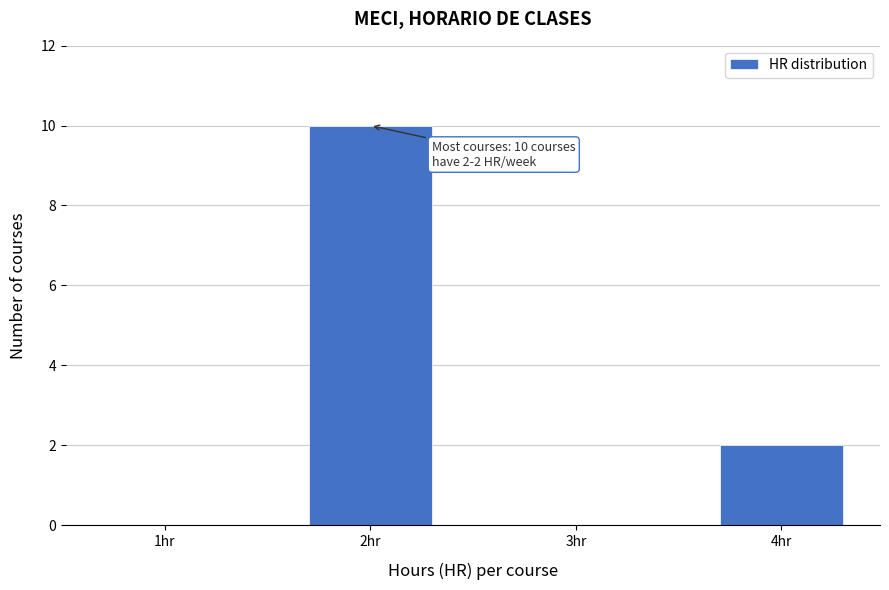

Reading right to left, what are all the values shown in this chart?

4hr=2	3hr=0	2hr=10	1hr=0